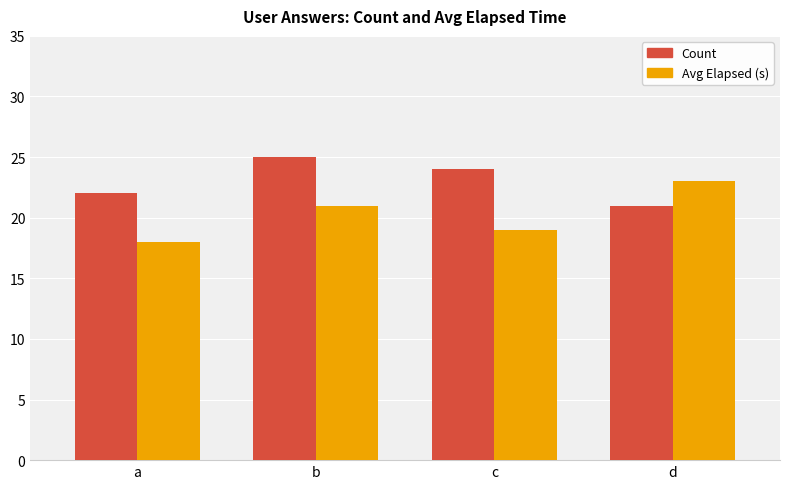

At which label does Count reach its peak?

b